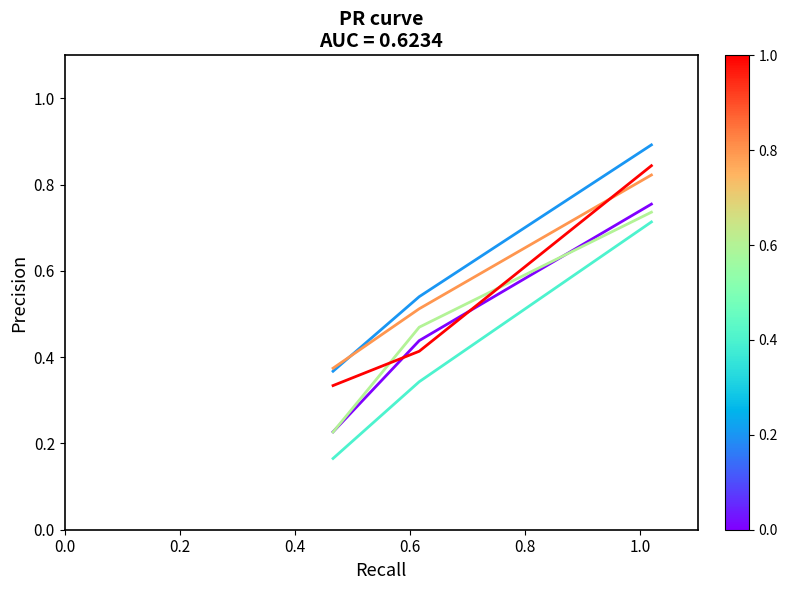

What is the maximum value shown in the chart?

0.9